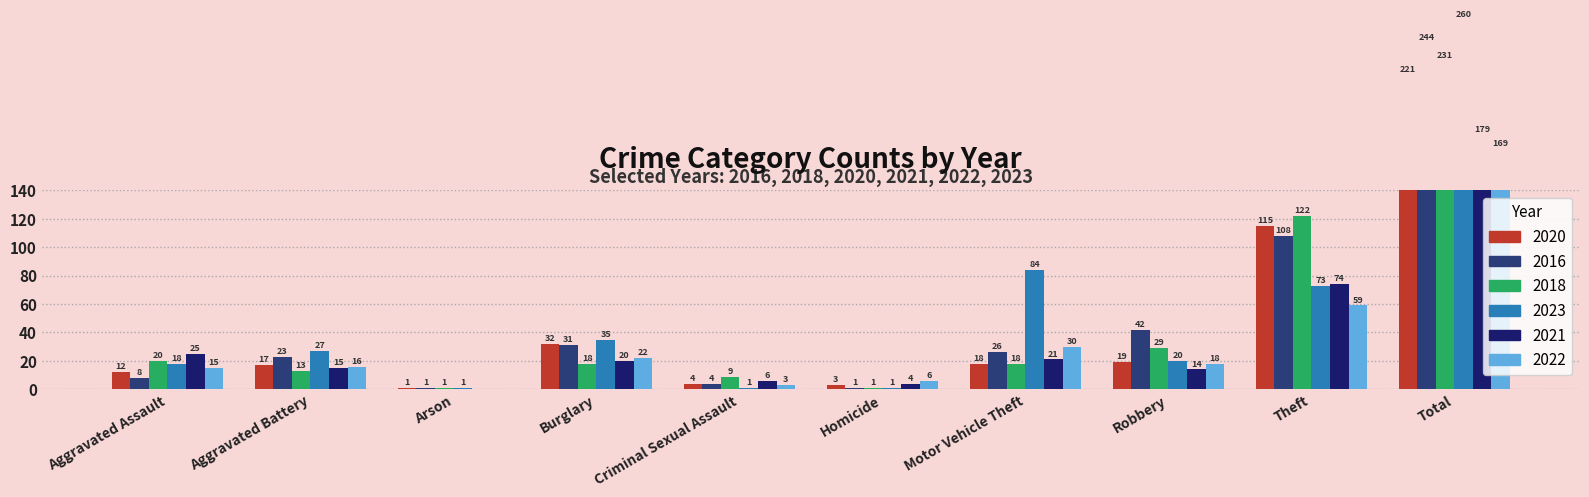

Count the number of categories in the chart.

10